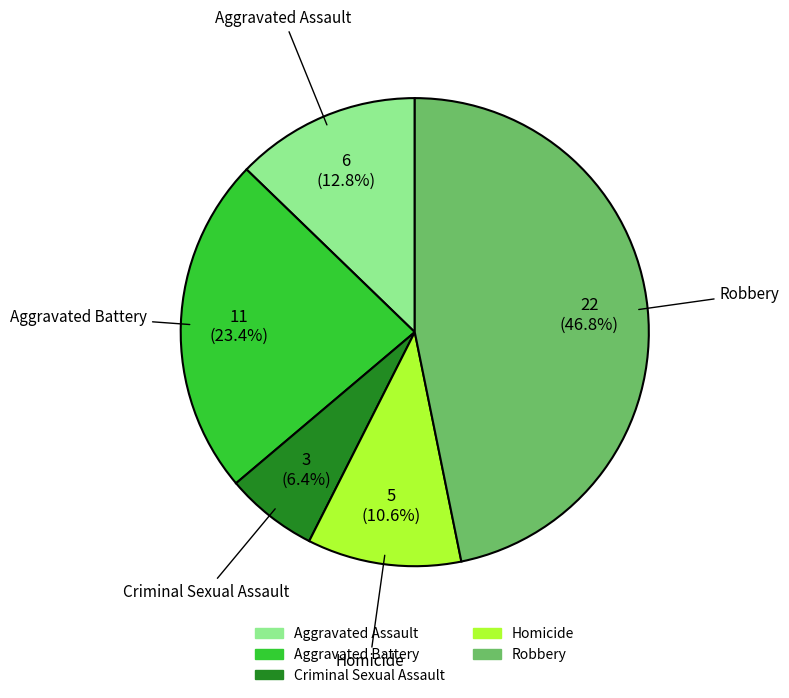

What percentage is the Robbery slice, to the nearest percent?

47%